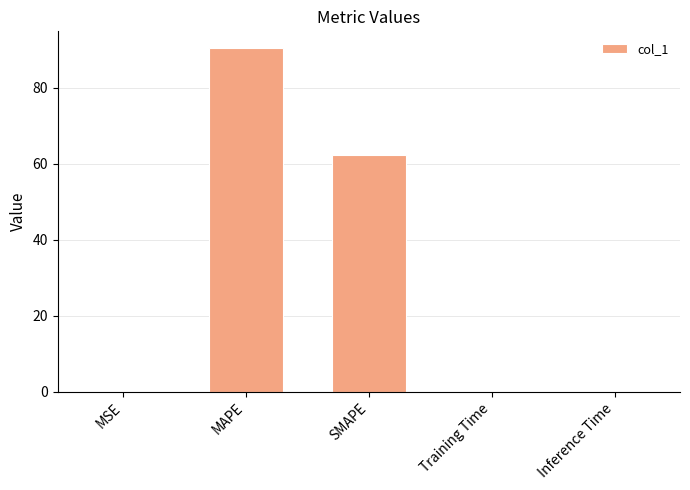

What is the change in value from SMAPE to Training Time?

-62.2